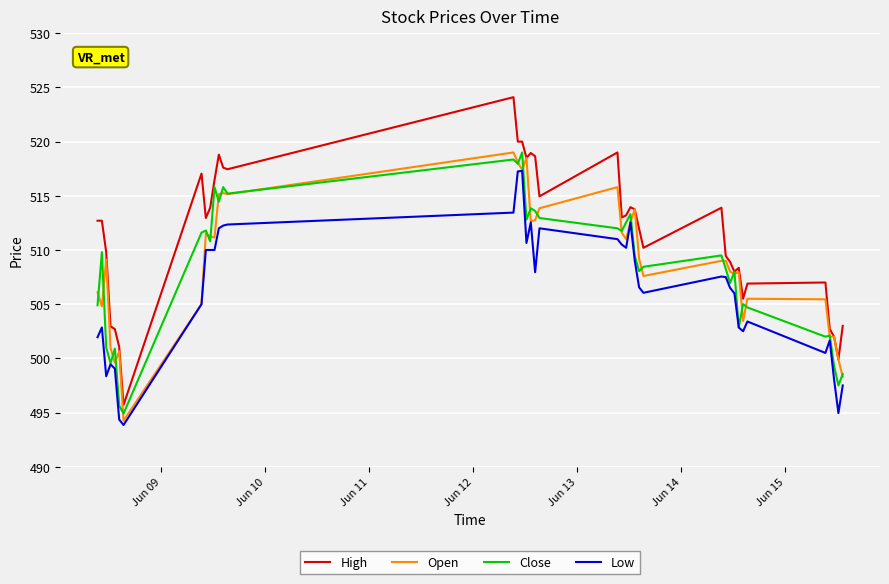

How many lines are shown in the chart?

4